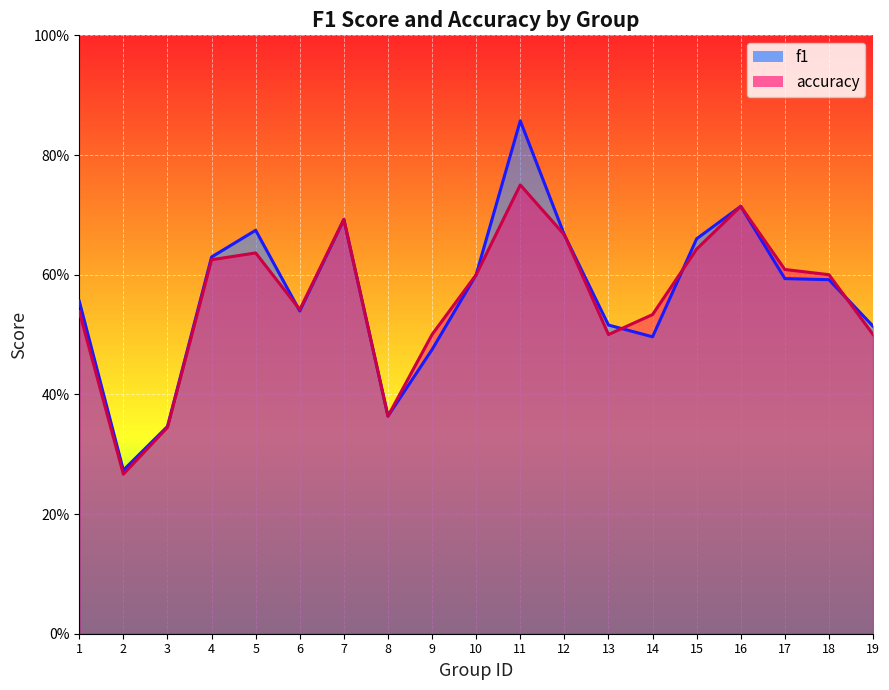

What is the total value across all series at 16?

1.4